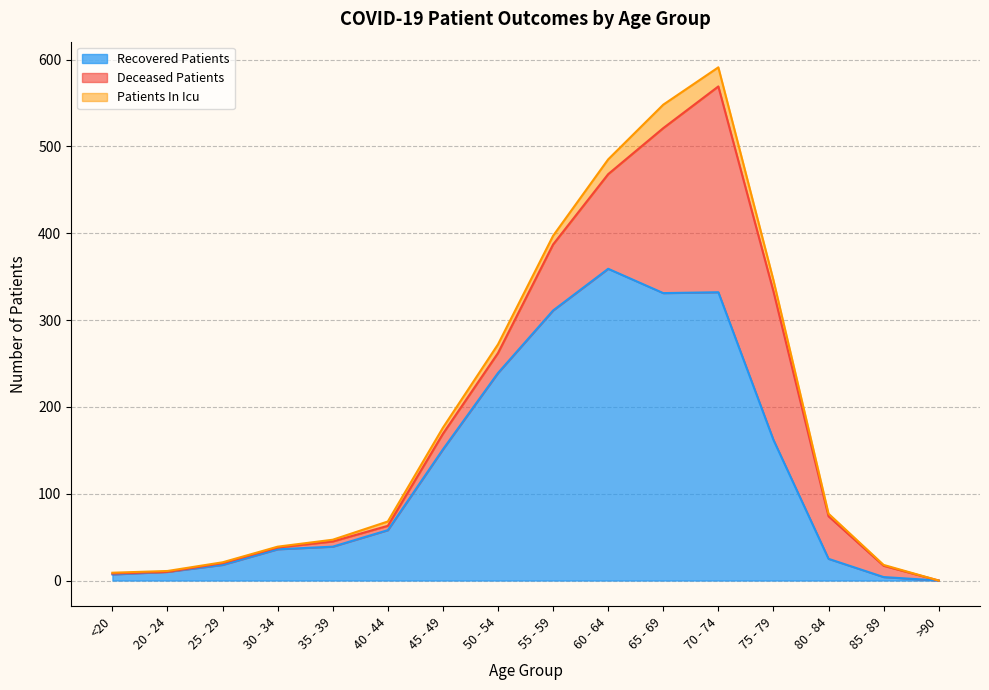

Between 40 - 44 and 30 - 34, which is larger?

40 - 44